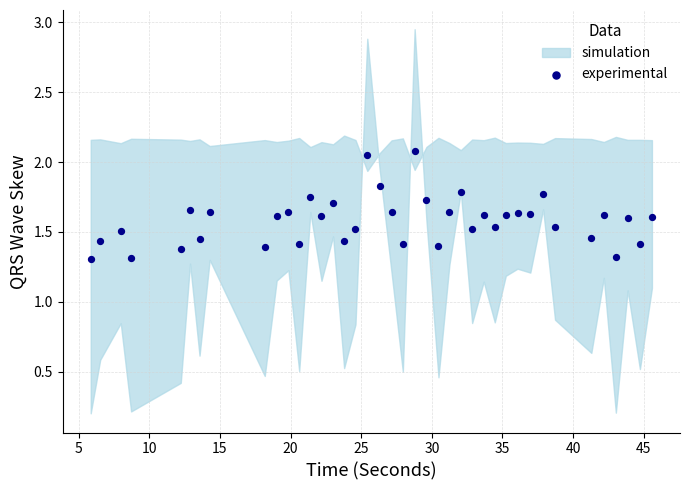

What is the range of X values (max minus min)?

39.7